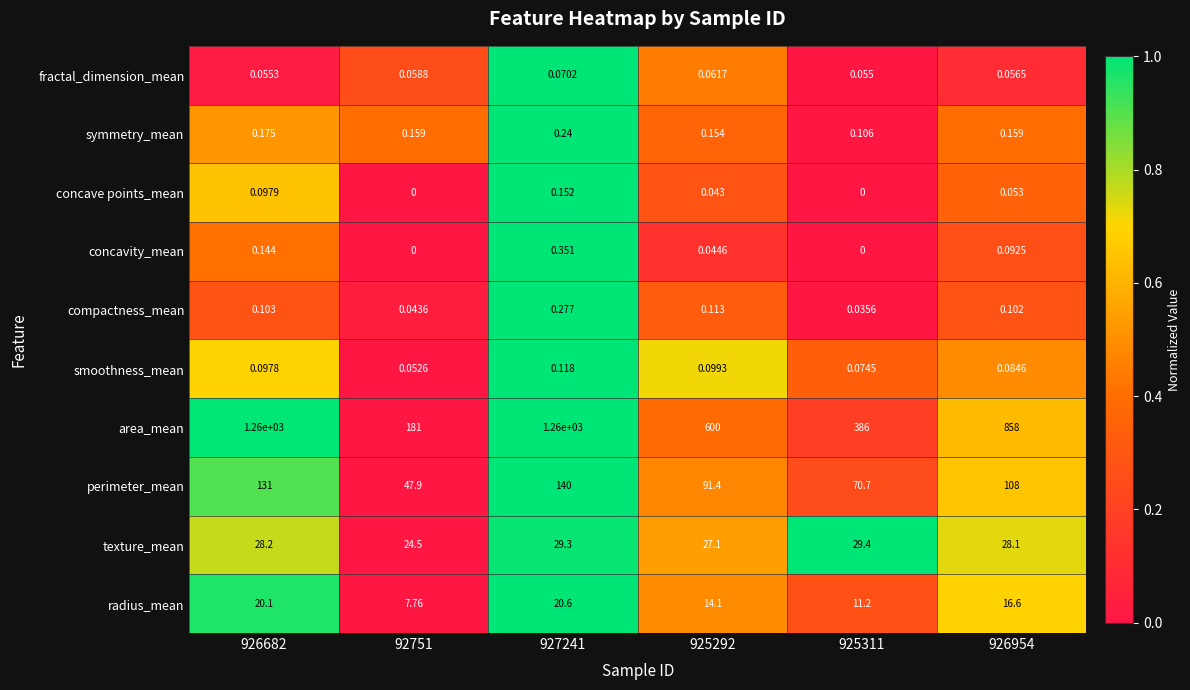

Is the value of concave points_mean at 925292 greater than the value of concavity_mean at 927241?

No